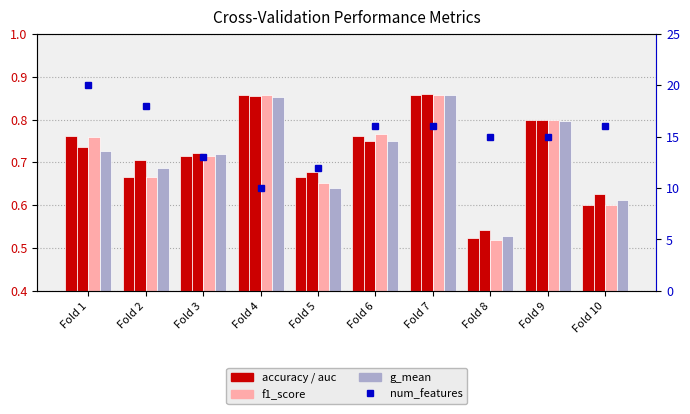

Which category has the highest value across all series?

Fold 1